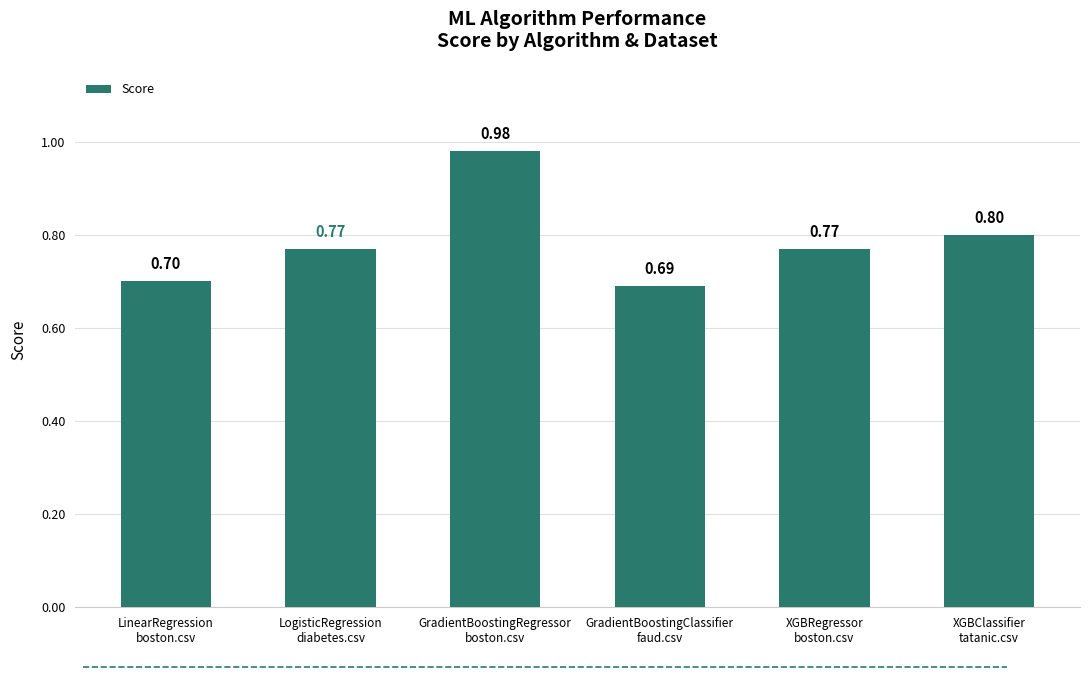

What is the label of the 5th bar from the right?

LogisticRegression
diabetes.csv